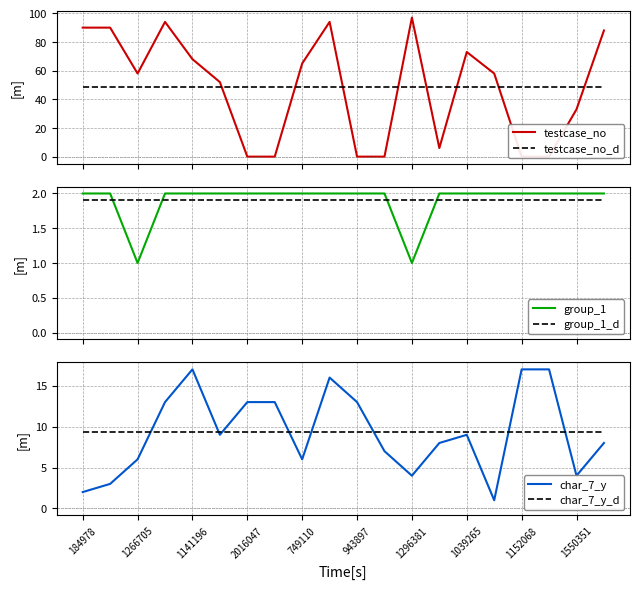

Reading left to right, list all the values displayed in this chart.

testcase_no: 90.0	90.0	58.0	94.0	68.0	52.0	0.0	0.0	65.0	94.0	0.0	0.0	97.0	6.0	73.0	58.0	0.0	0.0	33.0	88.0
testcase_no_d: 48.3	48.3	48.3	48.3	48.3	48.3	48.3	48.3	48.3	48.3	48.3	48.3	48.3	48.3	48.3	48.3	48.3	48.3	48.3	48.3
group_1: 2.0	2.0	1.0	2.0	2.0	2.0	2.0	2.0	2.0	2.0	2.0	2.0	1.0	2.0	2.0	2.0	2.0	2.0	2.0	2.0
group_1_d: 1.9	1.9	1.9	1.9	1.9	1.9	1.9	1.9	1.9	1.9	1.9	1.9	1.9	1.9	1.9	1.9	1.9	1.9	1.9	1.9
char_7_y: 2.0	3.0	6.0	13.0	17.0	9.0	13.0	13.0	6.0	16.0	13.0	7.0	4.0	8.0	9.0	1.0	17.0	17.0	4.0	8.0
char_7_y_d: 9.3	9.3	9.3	9.3	9.3	9.3	9.3	9.3	9.3	9.3	9.3	9.3	9.3	9.3	9.3	9.3	9.3	9.3	9.3	9.3